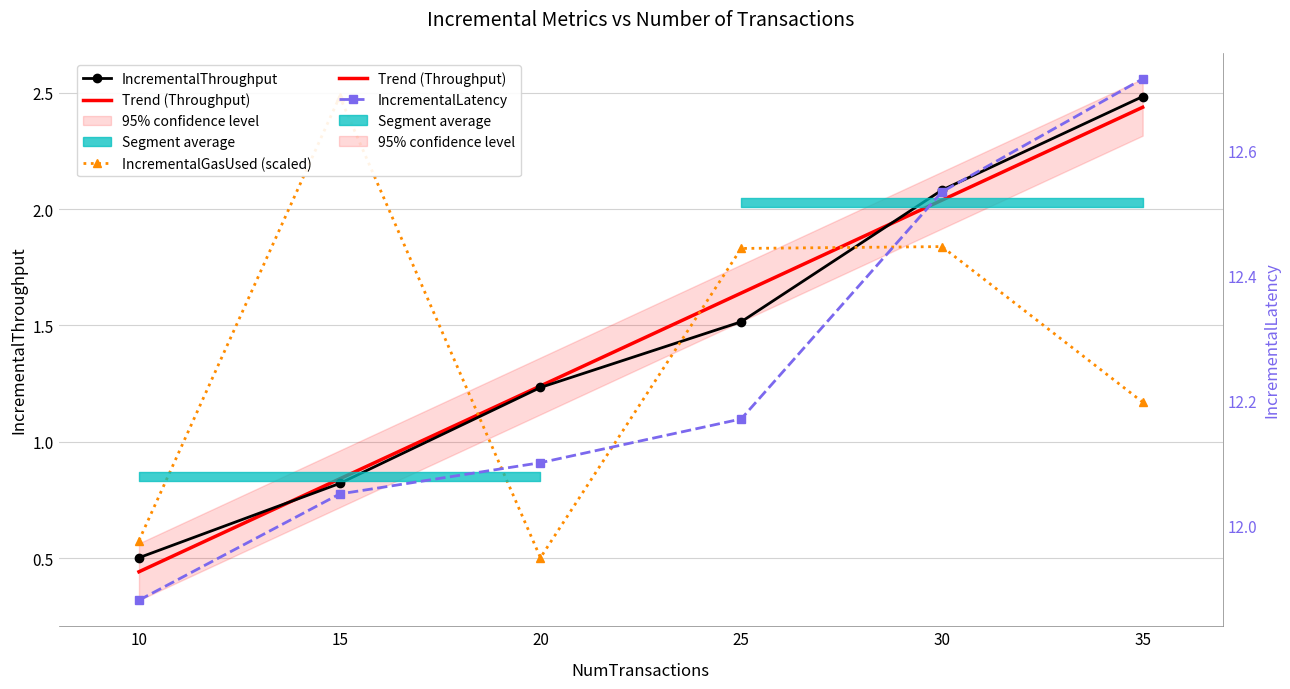

What is the value of the IncrementalGasUsed point at the 6th from the left?

1.2